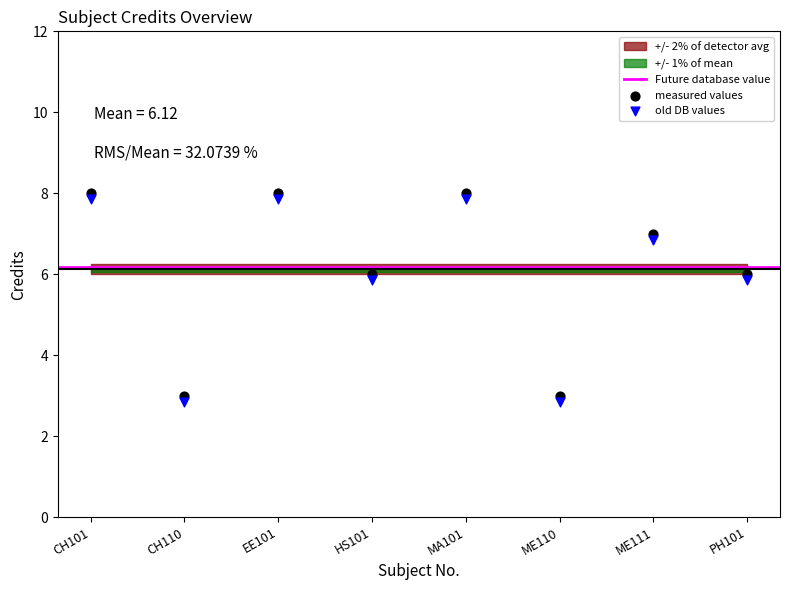

What is the X range (max minus min) for the scatter plot?

7.0